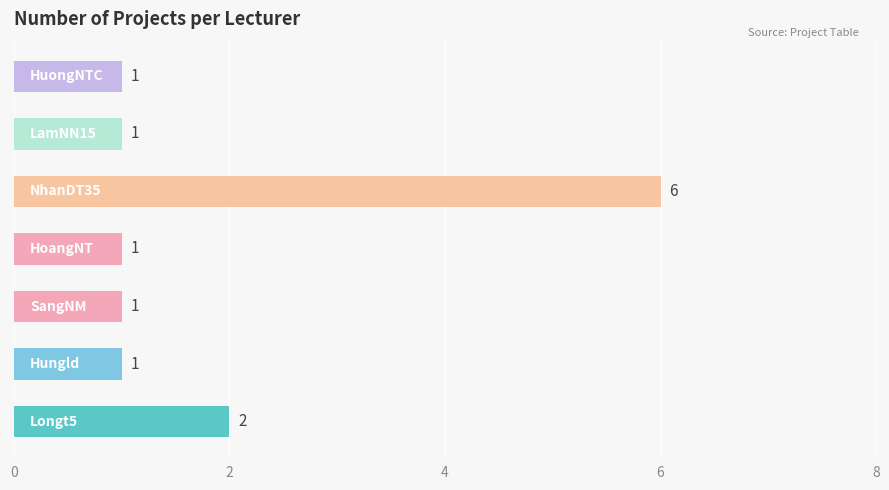

Reading top to bottom, extract all data points from this chart.

1	1	6	1	1	1	2